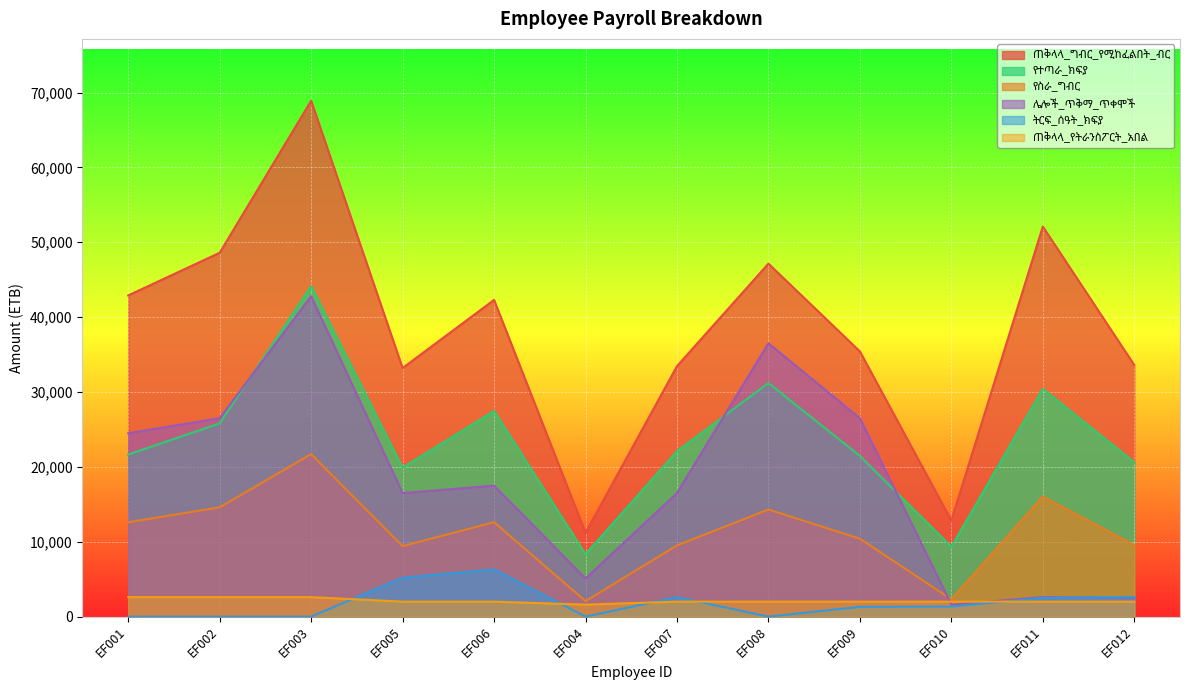

What is the minimum value for የተጣራ_ክፍያ?

8342.5